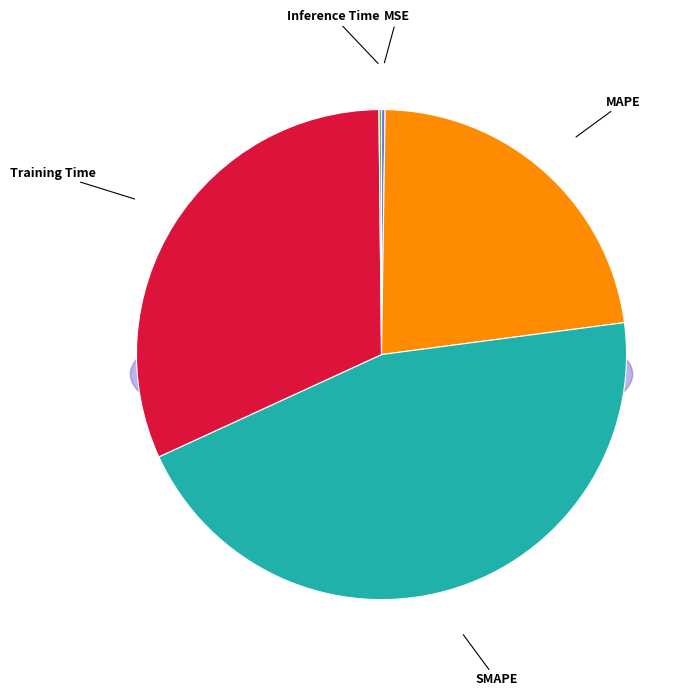

Does MAPE represent more than half of the total?

No